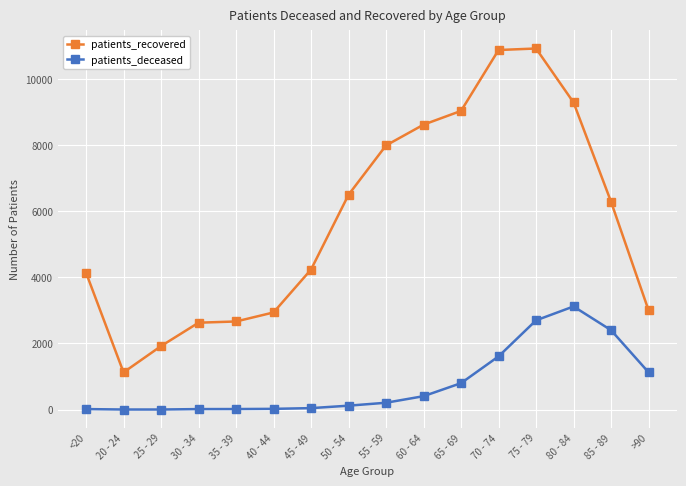

At which label does patients_recovered first exceed 6285?

50 - 54